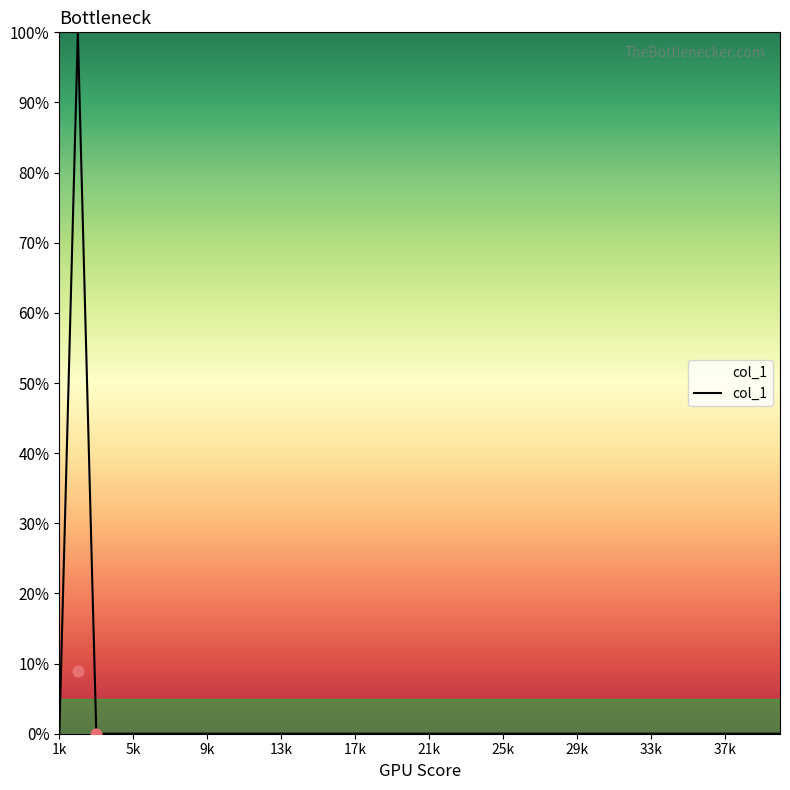

What is the highest value of the col_1 series?

100